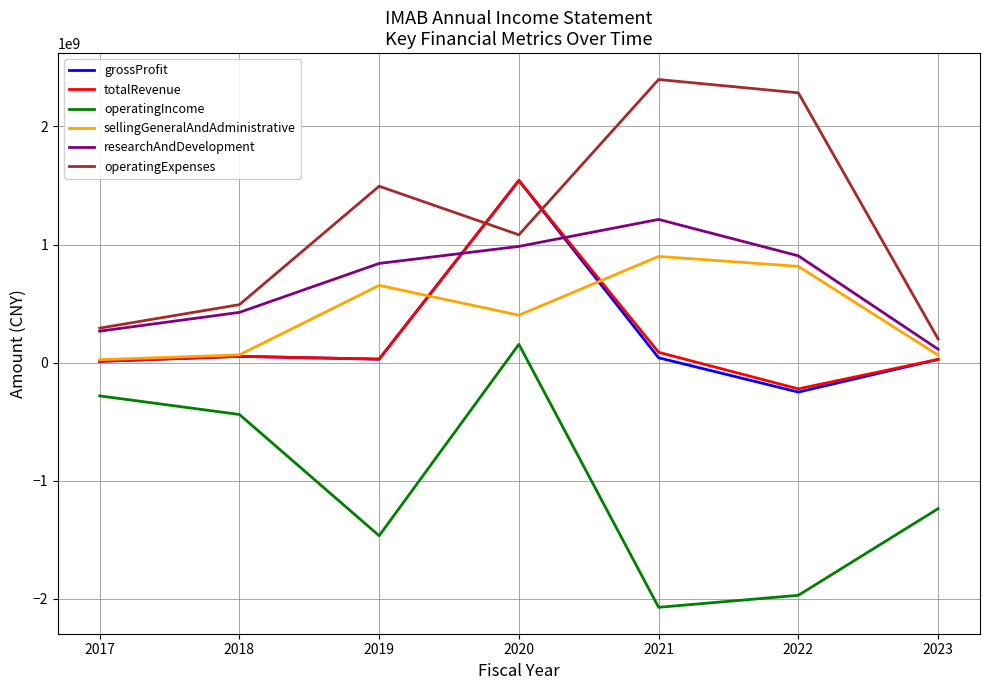

Which series has the largest total across all categories?

operatingExpenses